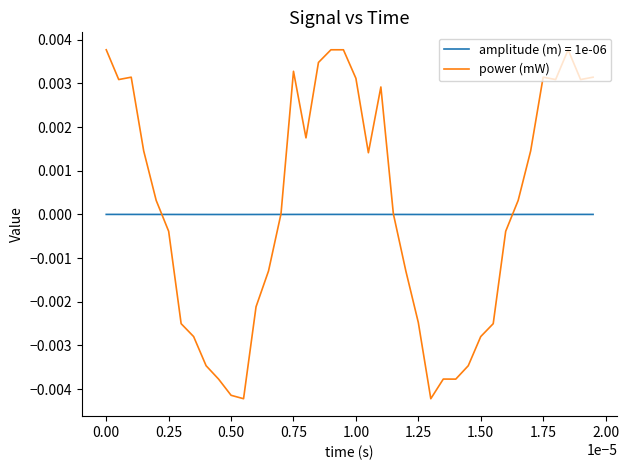

Which series has the largest range (max minus min)?

power (mW)